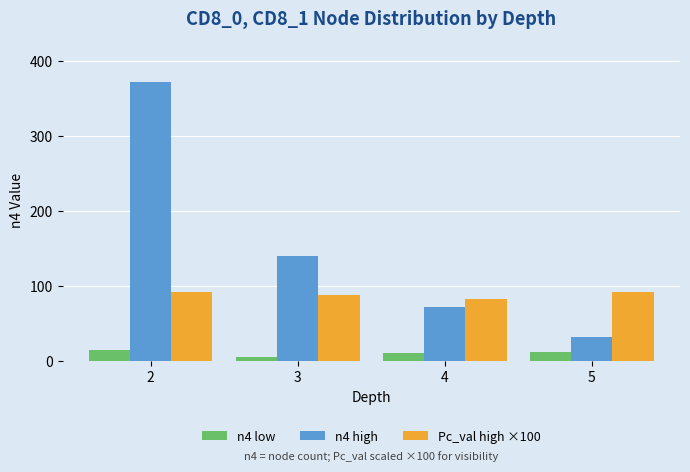

The n4 low series shows 5.2 at 3. True or false?

True